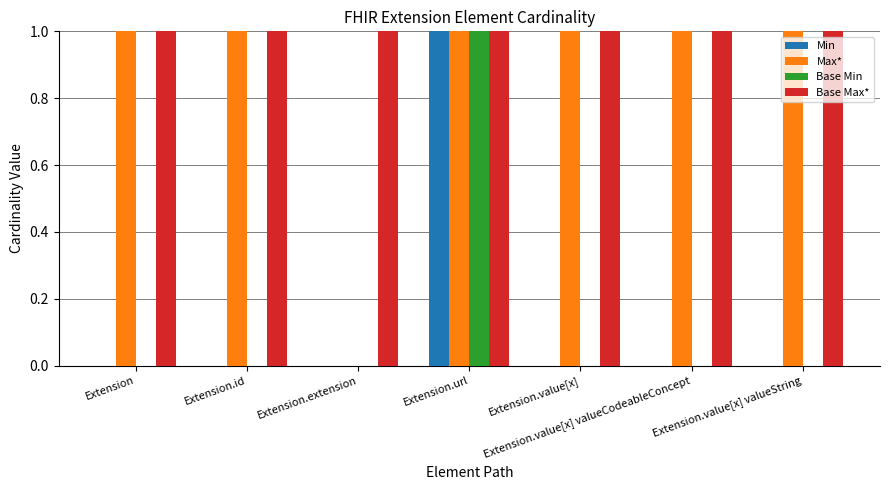

What is the total value across all series at Extension.url?

4